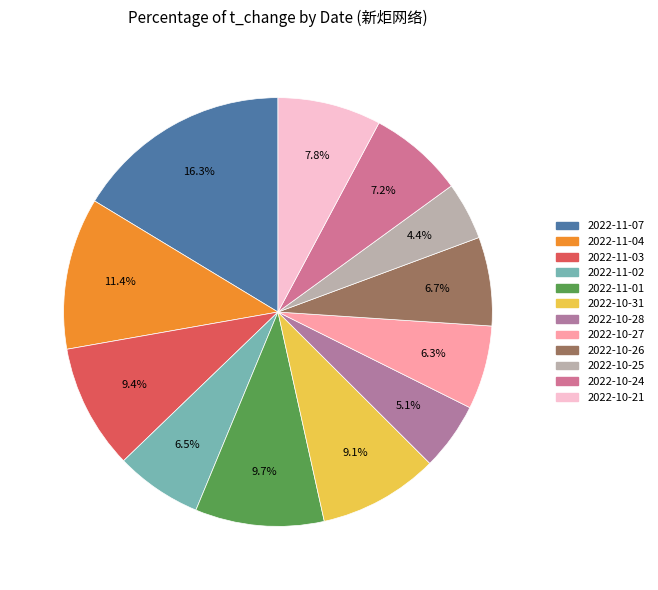

Do 2022-10-26 and 2022-11-07 together represent more than half of the pie?

No